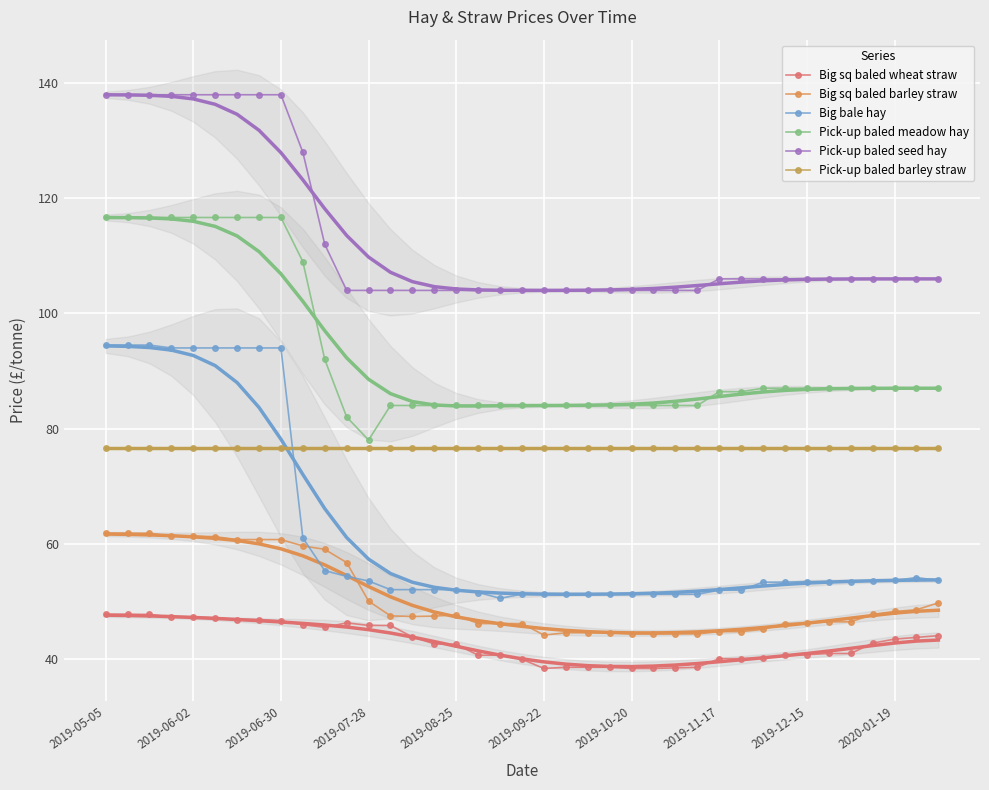

What is the sum of all Pick-up baled seed hay values?

4416.0